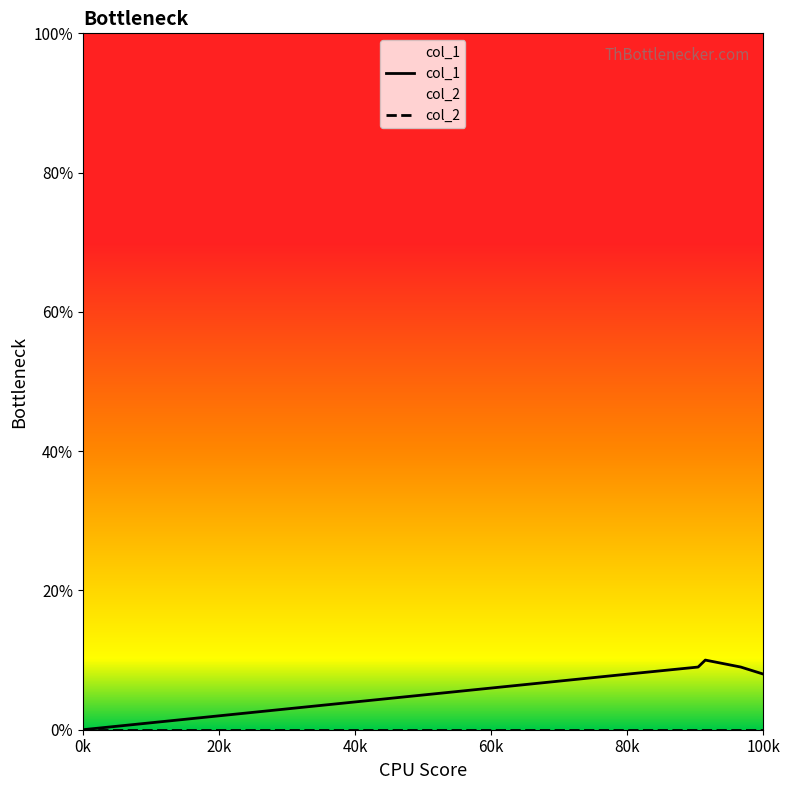

Which series has the widest spread of values?

col_1